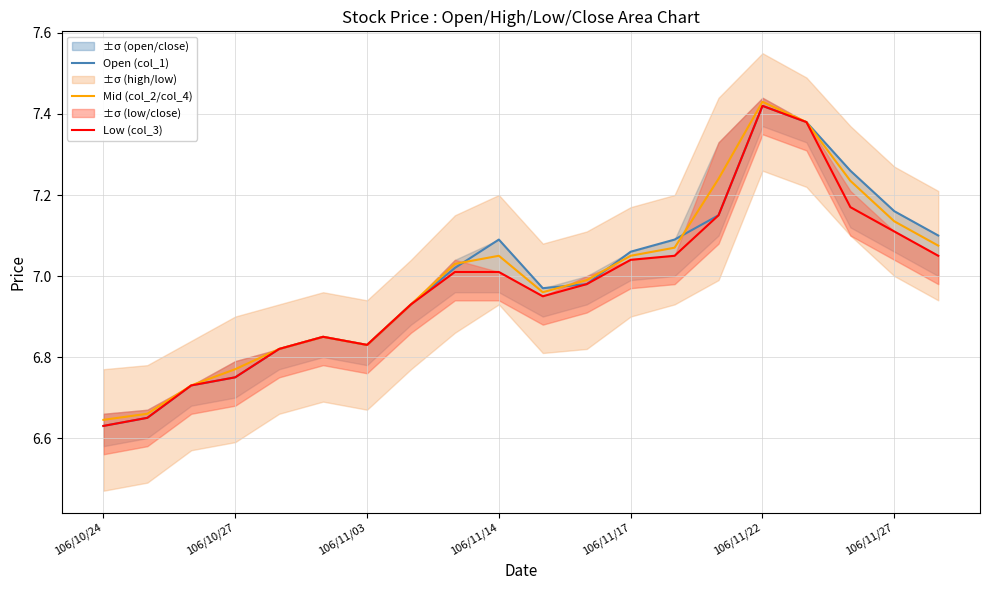

What is the difference between the second highest and minimum values in the Low (col_3) series?

0.8